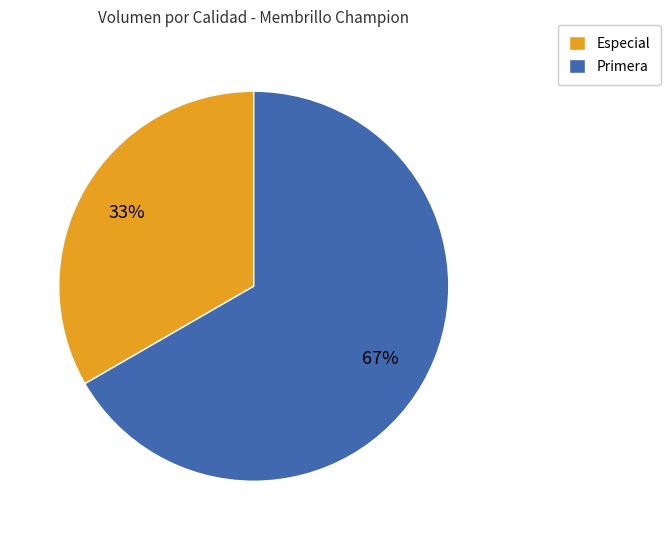

To the nearest percent, what is the combined percentage of Primera and Especial?

100%